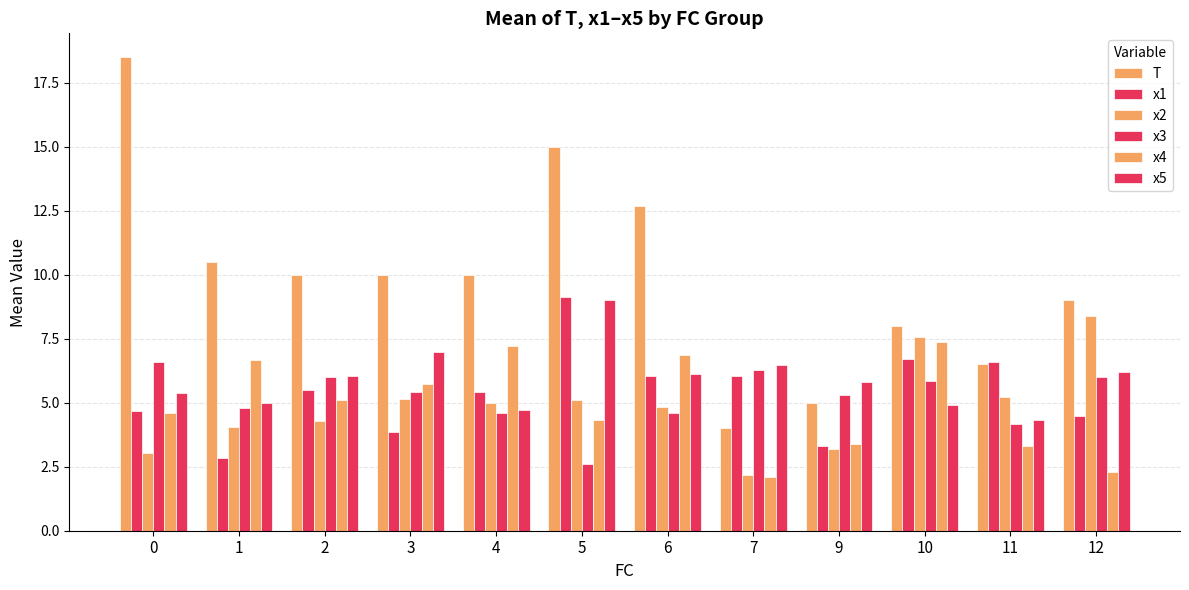

What is the average value of the x1 series?

5.4